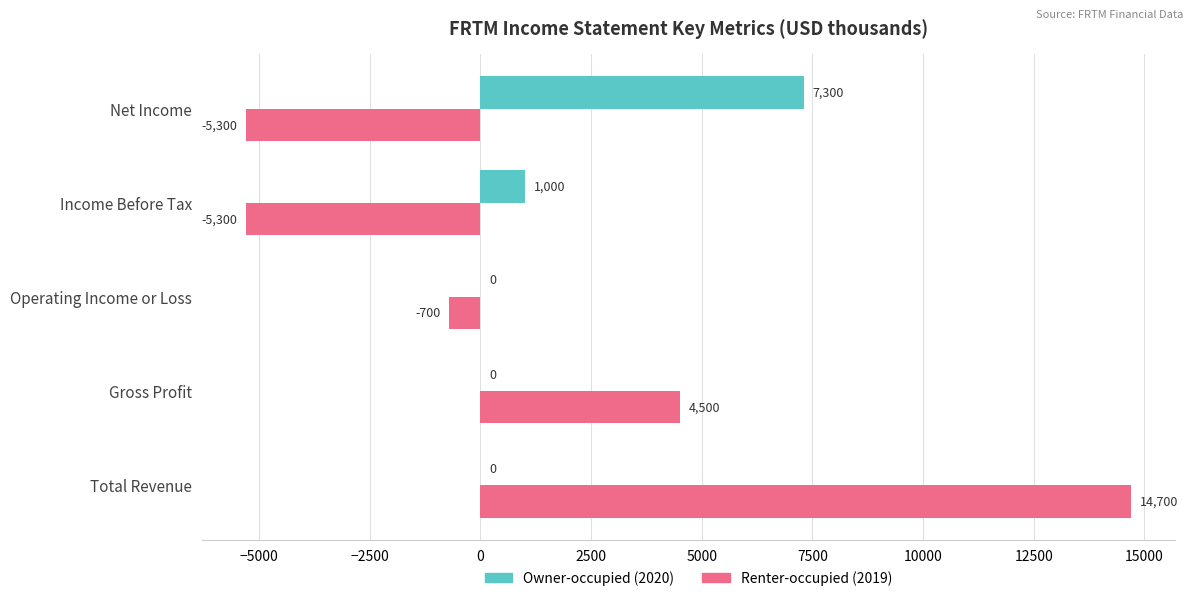

At which label does Renter-occupied (2019) reach its peak?

Total Revenue